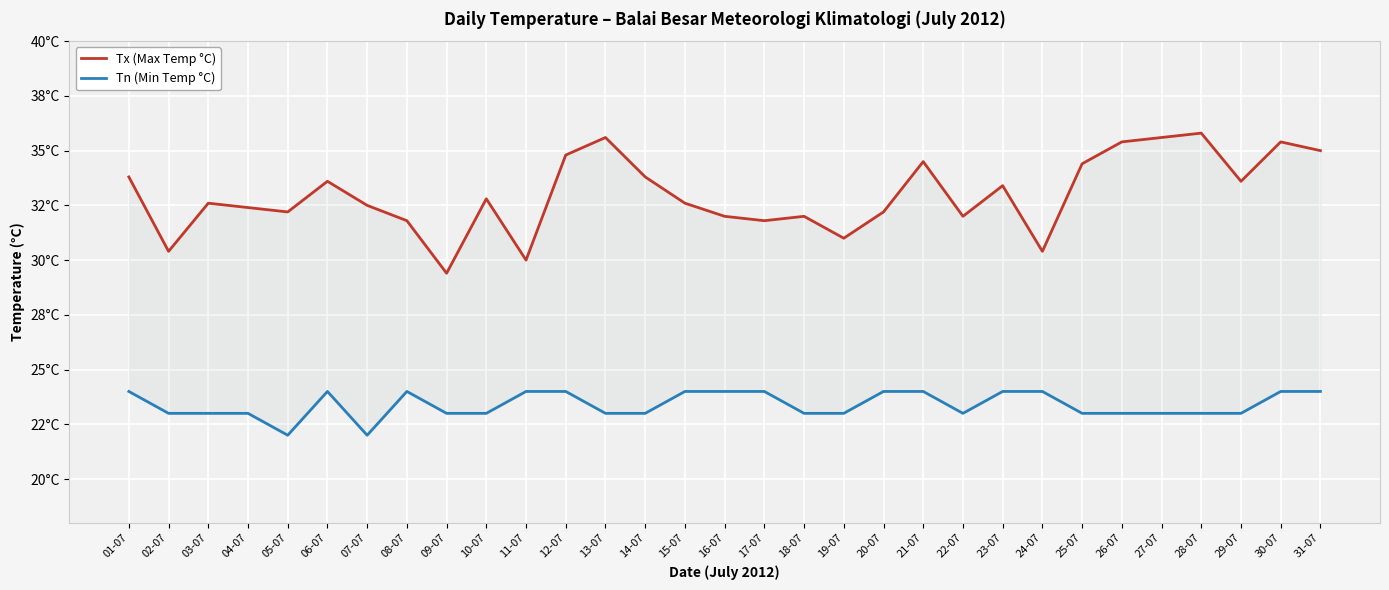

What are all the series names shown in the legend?

Tx (Max Temp °C), Tn (Min Temp °C)